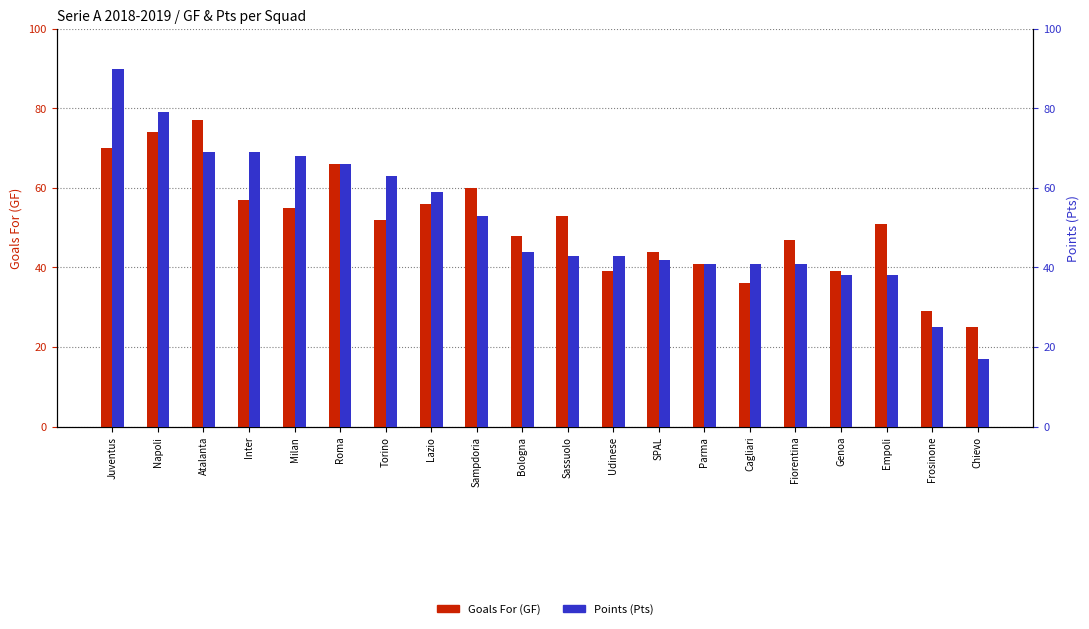

How many data points does each series have?

20